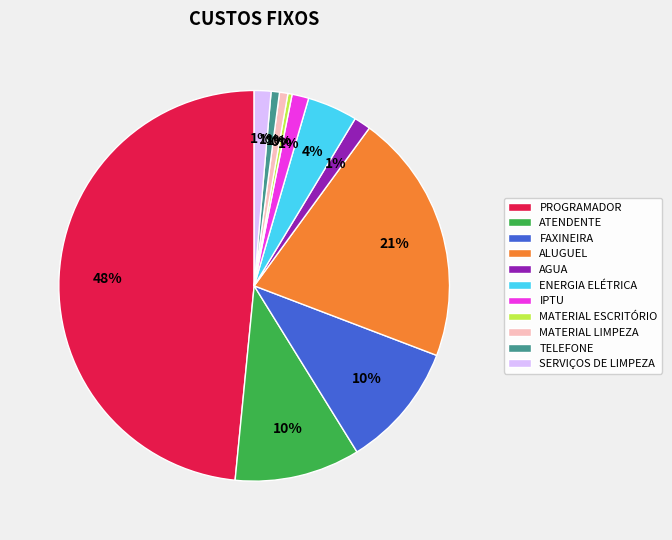

True or false: ALUGUEL accounts for 21% of the total.

True